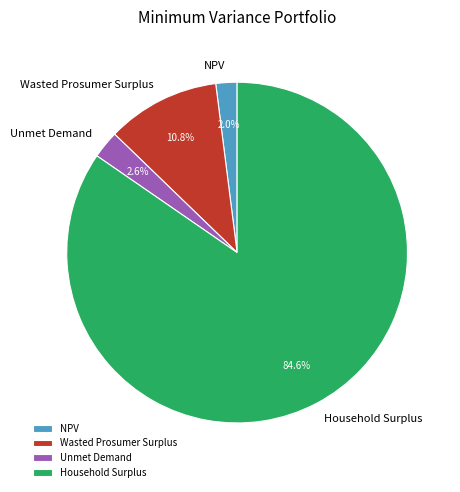

Is the sum of Unmet Demand and Wasted Prosumer Surplus greater than half?

No